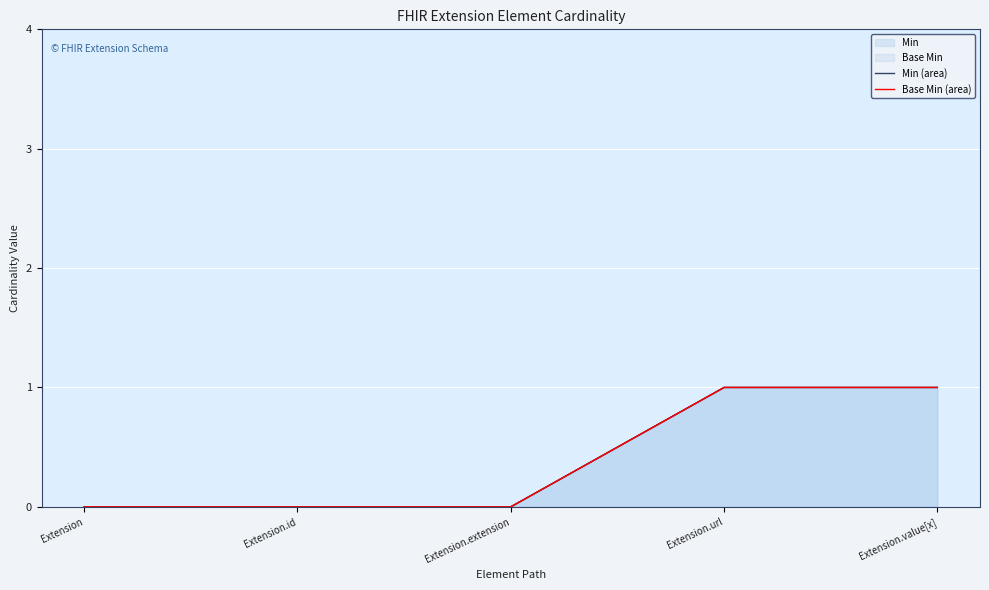

True or false: Base Min (area) and Min (area) intersect in this chart.

False